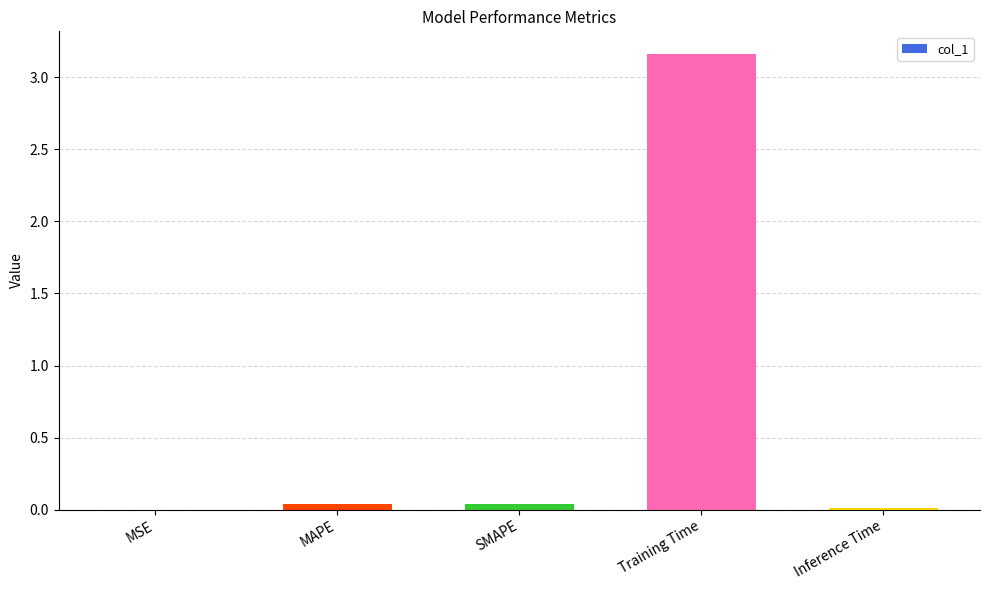

True or false: the data shows 0.0 at SMAPE.

True